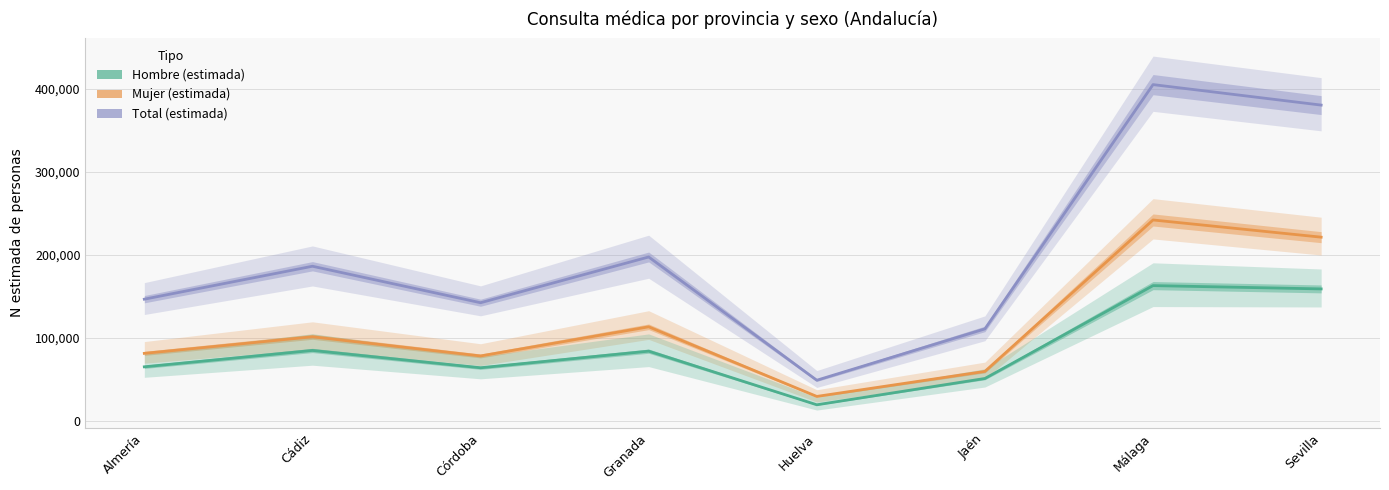

What is the label of the 5th point from the left?

Huelva